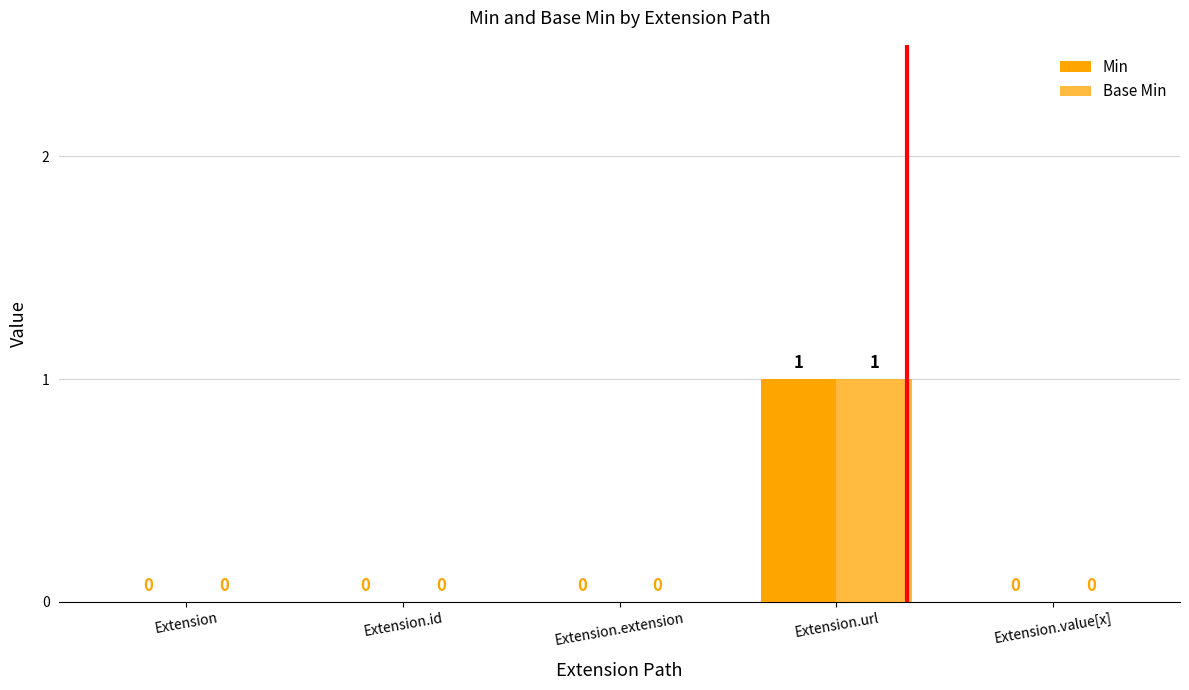

Are the bars grouped side by side (vs. stacked)?

Yes